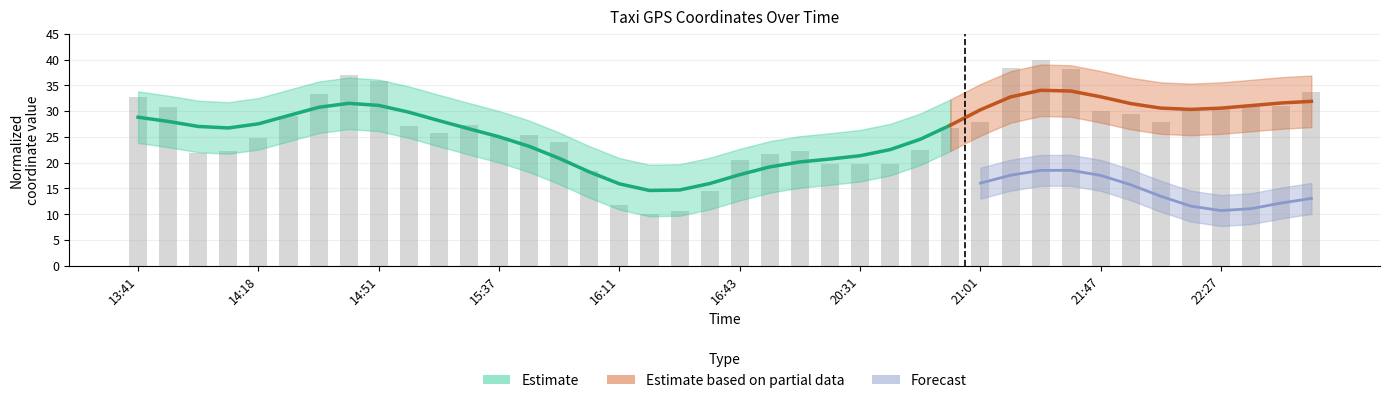

What position from the left is 22:27?

37